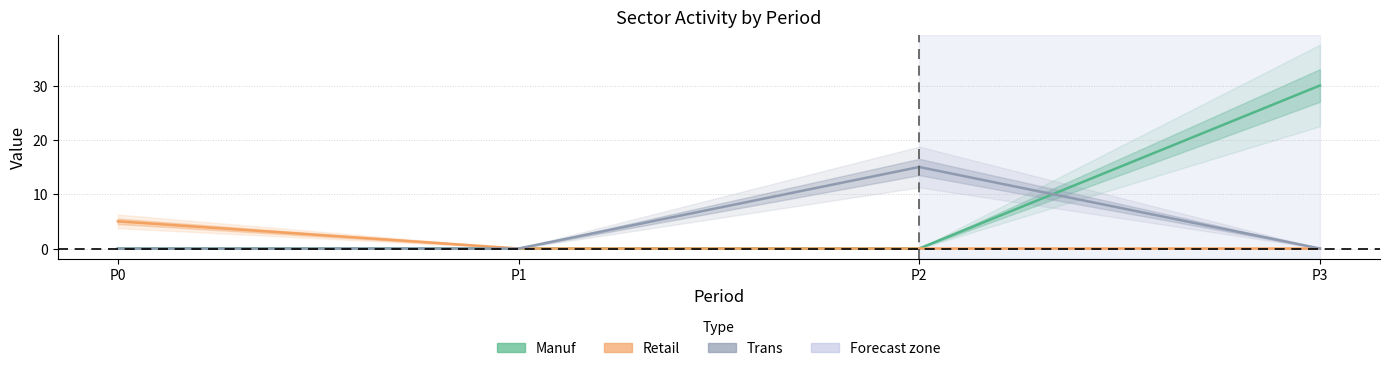

Does the chart have visible grid lines?

Yes